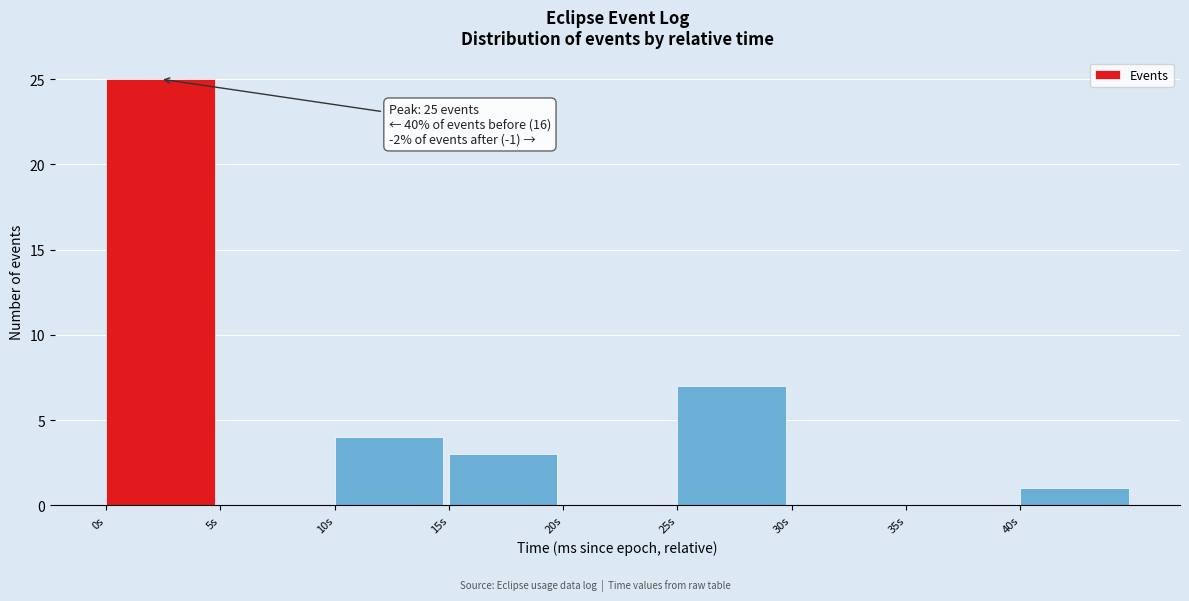

Reading left to right, what are all the values shown in this chart?

0s=25	5s=0	10s=4	15s=3	20s=0	25s=7	30s=0	35s=0	40s=1